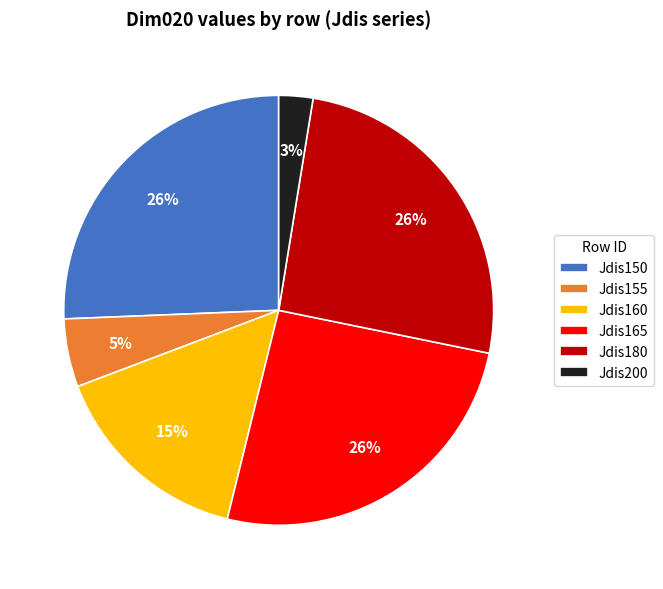

To the nearest percent, what is the combined percentage of Jdis150 and Jdis165?

51%